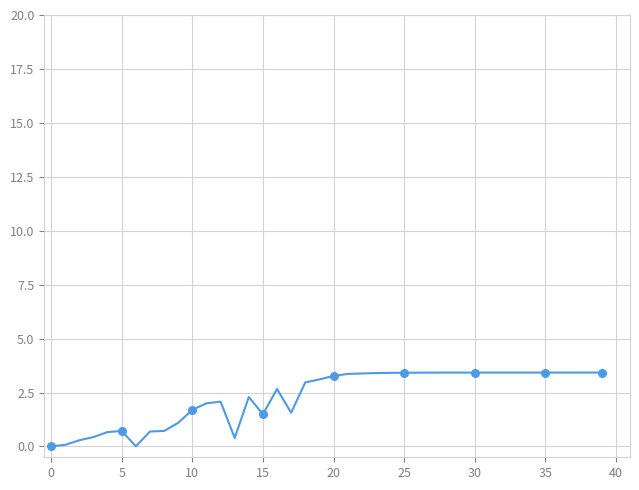

What is the maximum value shown in the chart?

3.4